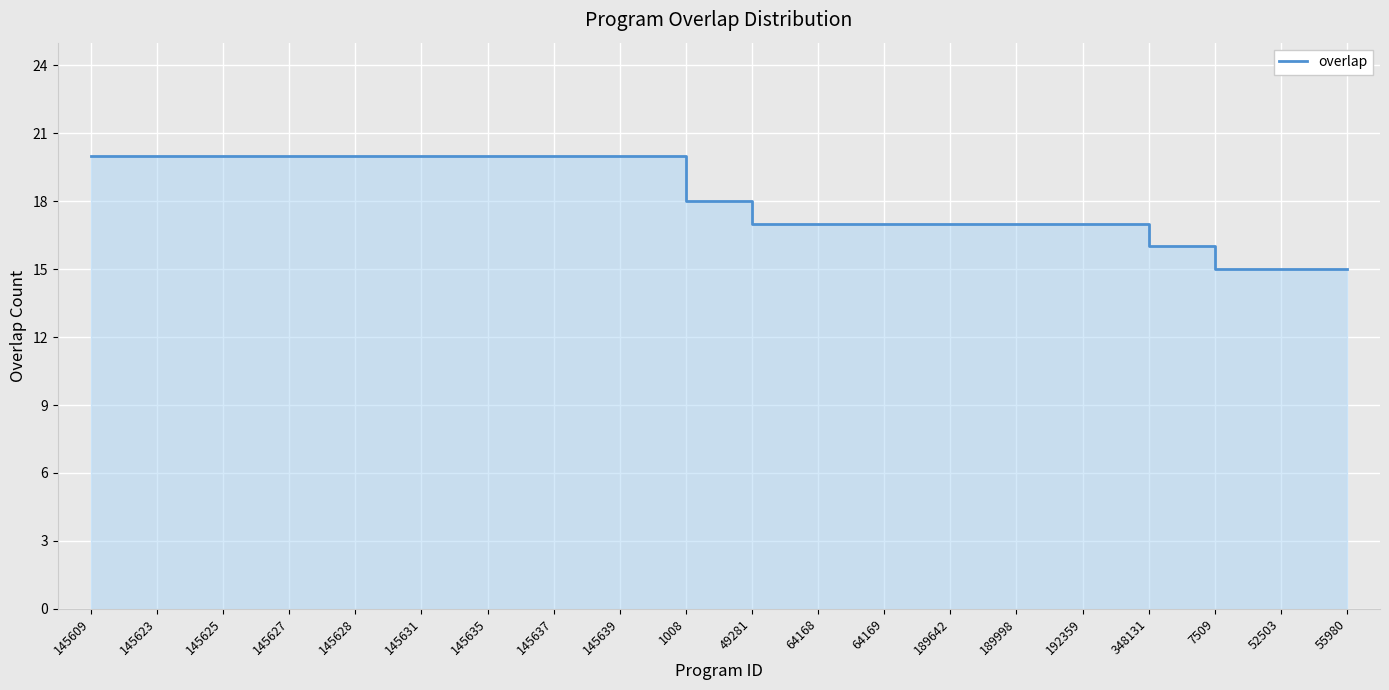

What is the ratio of the value at 145631 to the value at 64169?

1.2